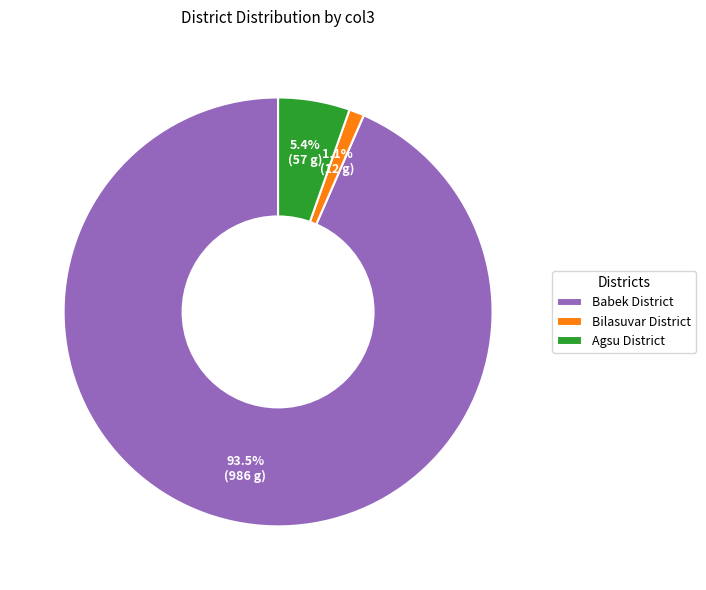

Which slice represents more than half of the pie?

Babek District